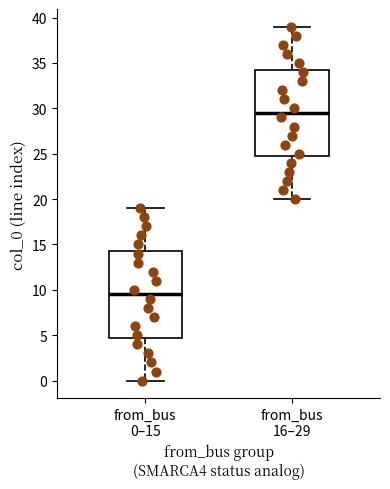

Reading left to right, read every box against the y-axis: the position of its median line, the range the box covers, and the ends of its whiskers. The values are not printed on the chart, so give them approximately, as read against the axis.

from_bus 0–15: median 9.5, box 5.0 to 14.5, whiskers 0.0 to 19.0
from_bus 16–29: median 29.5, box 25.0 to 34.5, whiskers 20.0 to 39.0